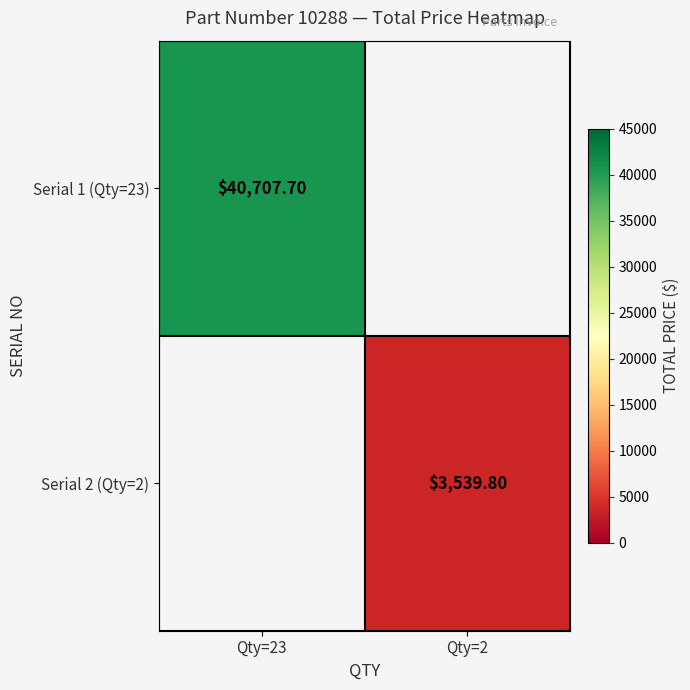

Is the value of Serial 2 (Qty=2) at Qty=2 greater than the value of Serial 1 (Qty=23) at Qty=2?

No